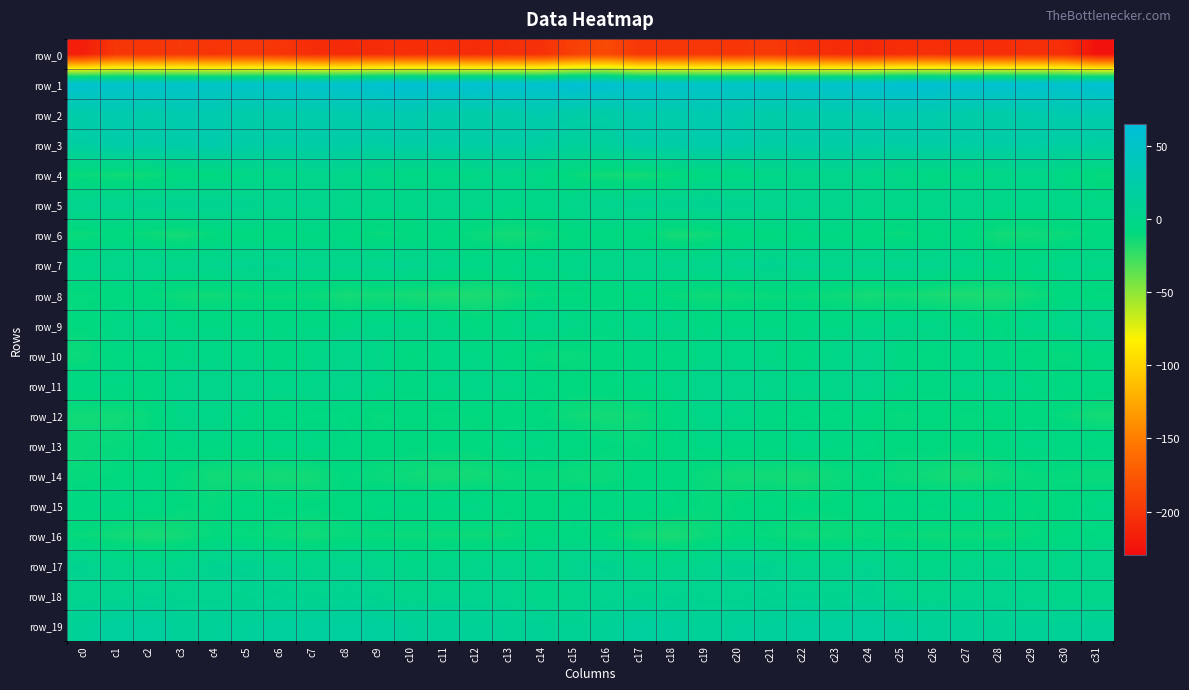

How many values in the row_15 series exceed -6?

15